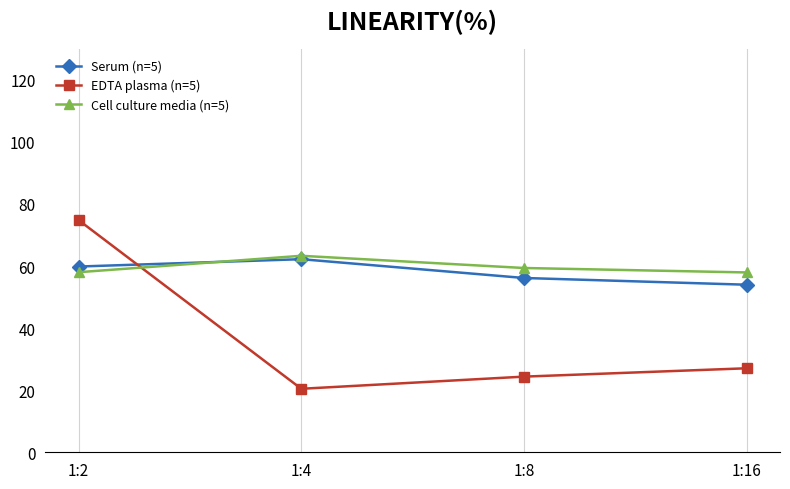

What is the approximate value of Serum (n=5) at 1:4?

62.2